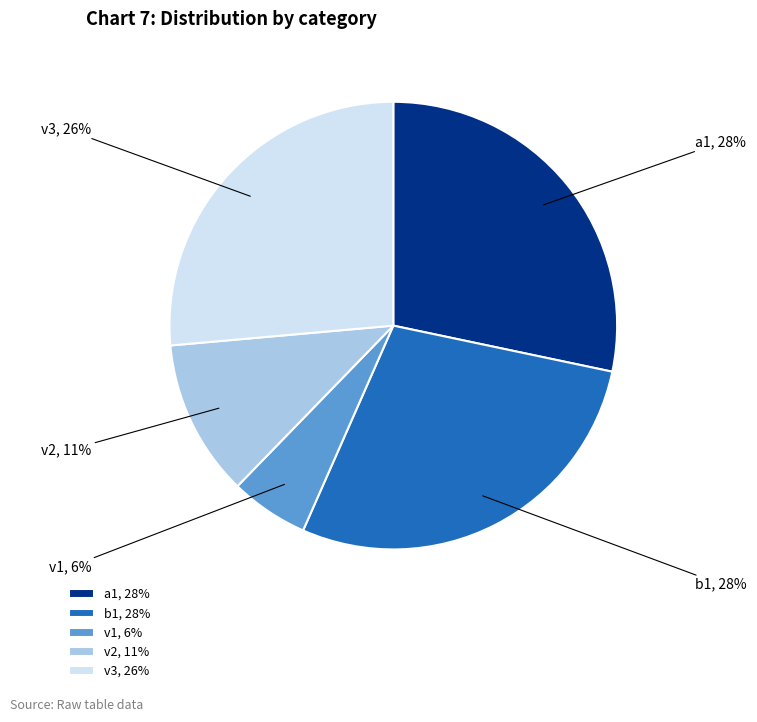

Does any single category account for the majority?

No